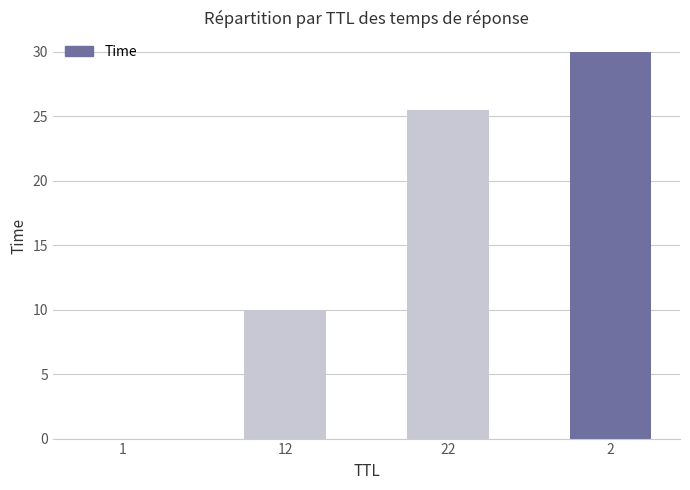

Is it true that the value at 12 is 16.5?

False